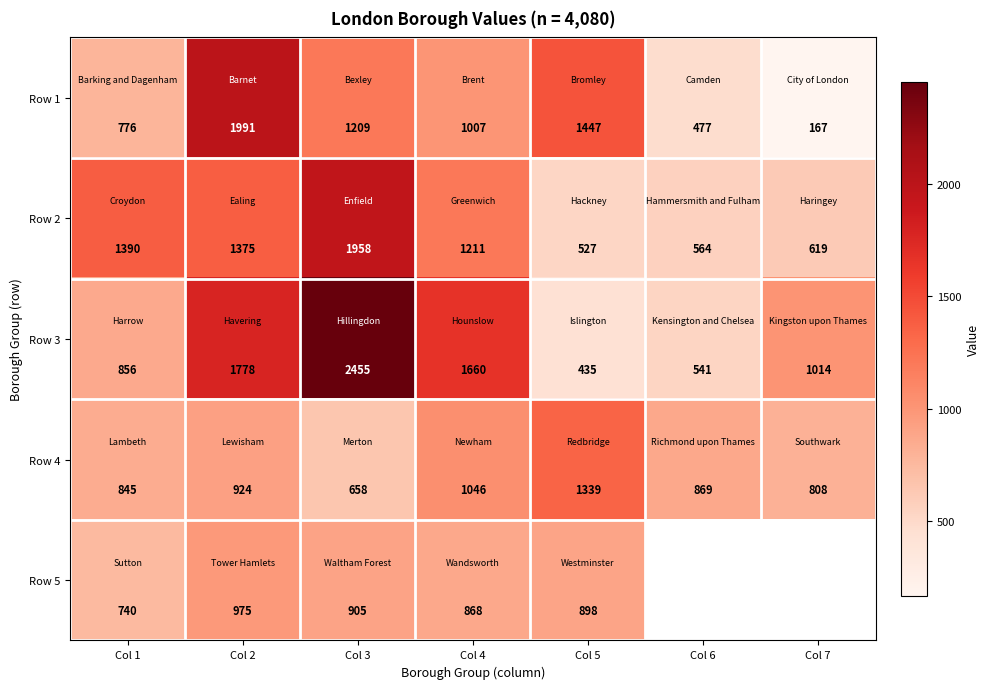

What is the difference between the maximum and second lowest values in the Row 3 series?

1914